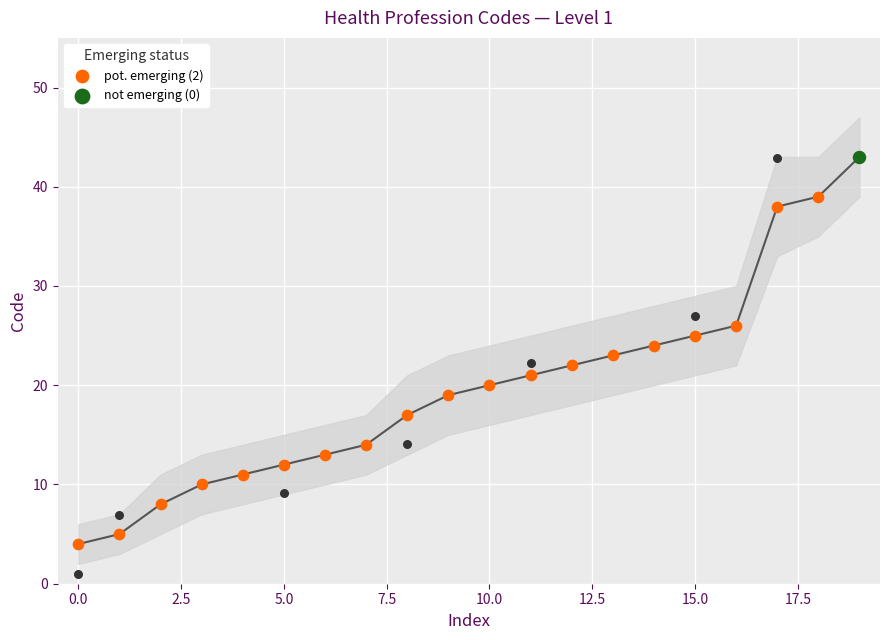

Which has a higher value, 0.0 or 14?

14